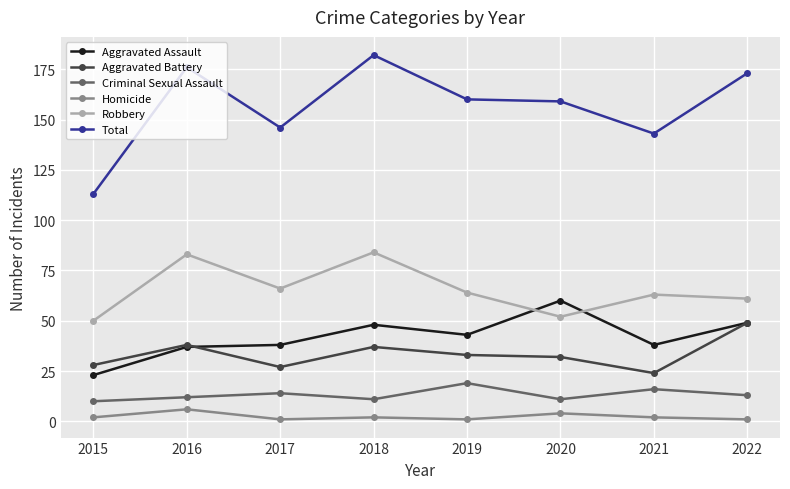

Does the chart display data point markers on the line(s)?

Yes